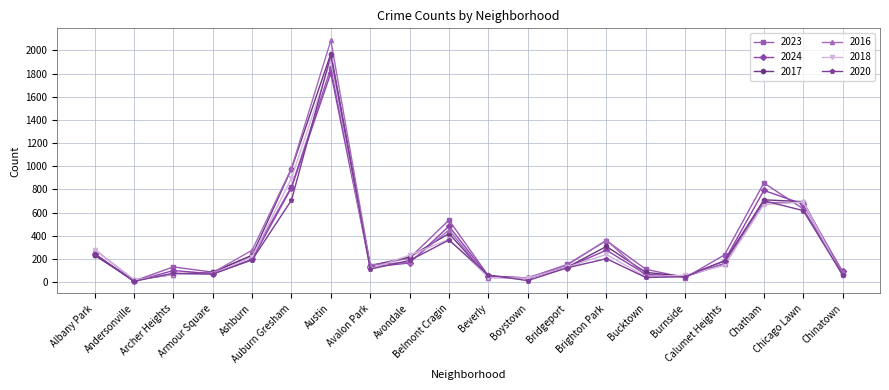

What is the maximum value for 2020?

1959